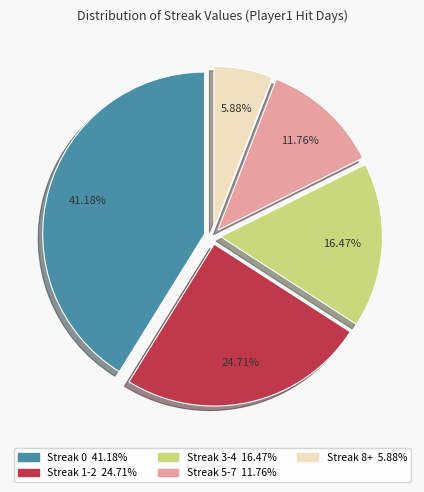

To the nearest percent, what is the average slice percentage?

20%